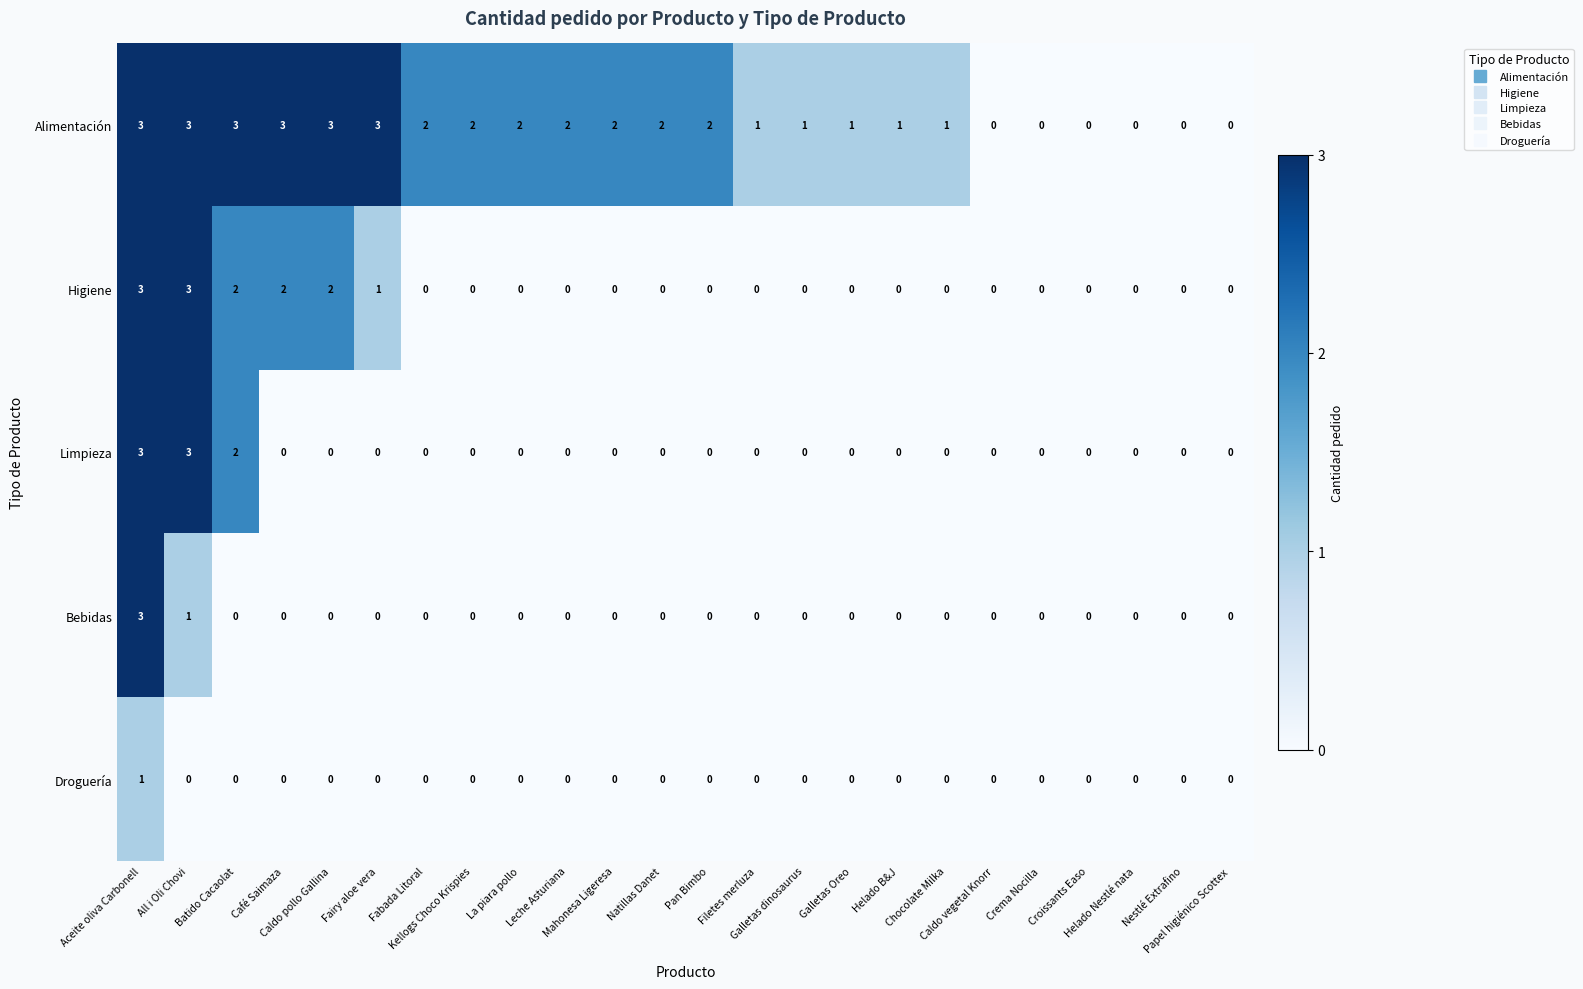

How many categories are shown in the chart?

24